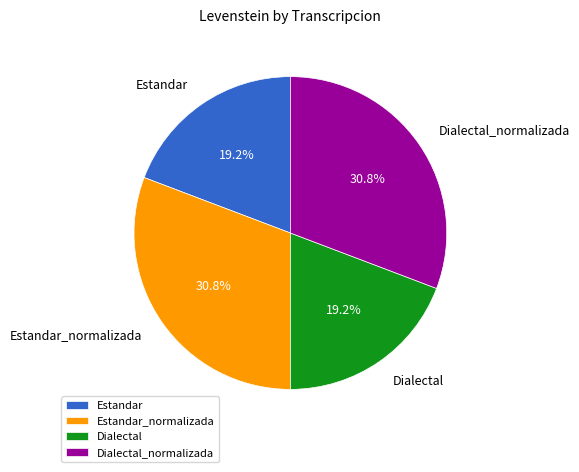

What is the ratio of the value at Dialectal to the value at Estandar_normalizada?

0.6